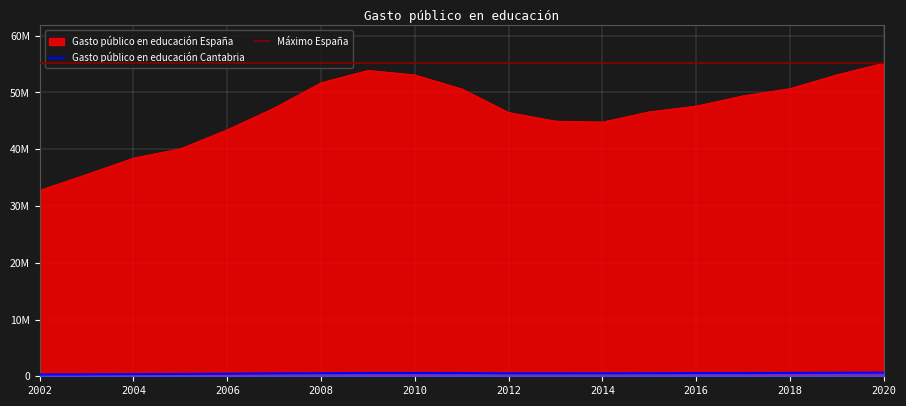

At how many categories does at least one series exceed 52924460?

4